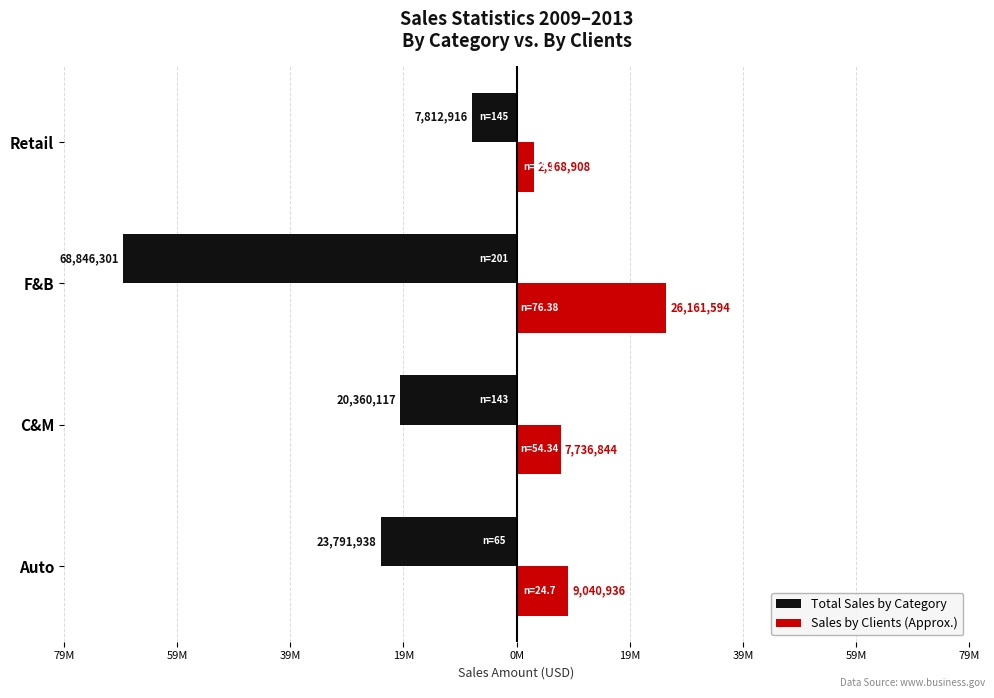

Reading left to right, transcribe all the data shown in this chart.

Total Sales by Category: -23791938.0	-20360117.0	-68846301.0	-7812916.0
Sales by Clients (Approx.): 9040936.4	7736844.5	26161594.4	2968908.1